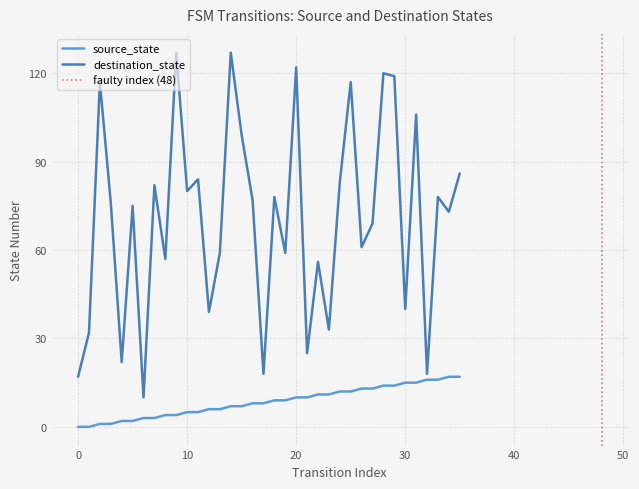

Reading left to right, list all the values displayed in this chart.

source_state: 0	0	1	1	2	2	3	3	4	4	5	5	6	6	7	7	8	8	9	9	10	10	11	11	12	12	13	13	14	14	15	15	16	16	17	17
destination_state: 17	32	117	76	22	75	10	82	57	127	80	84	39	59	127	99	77	18	78	59	122	25	56	33	83	117	61	69	120	119	40	106	18	78	73	86